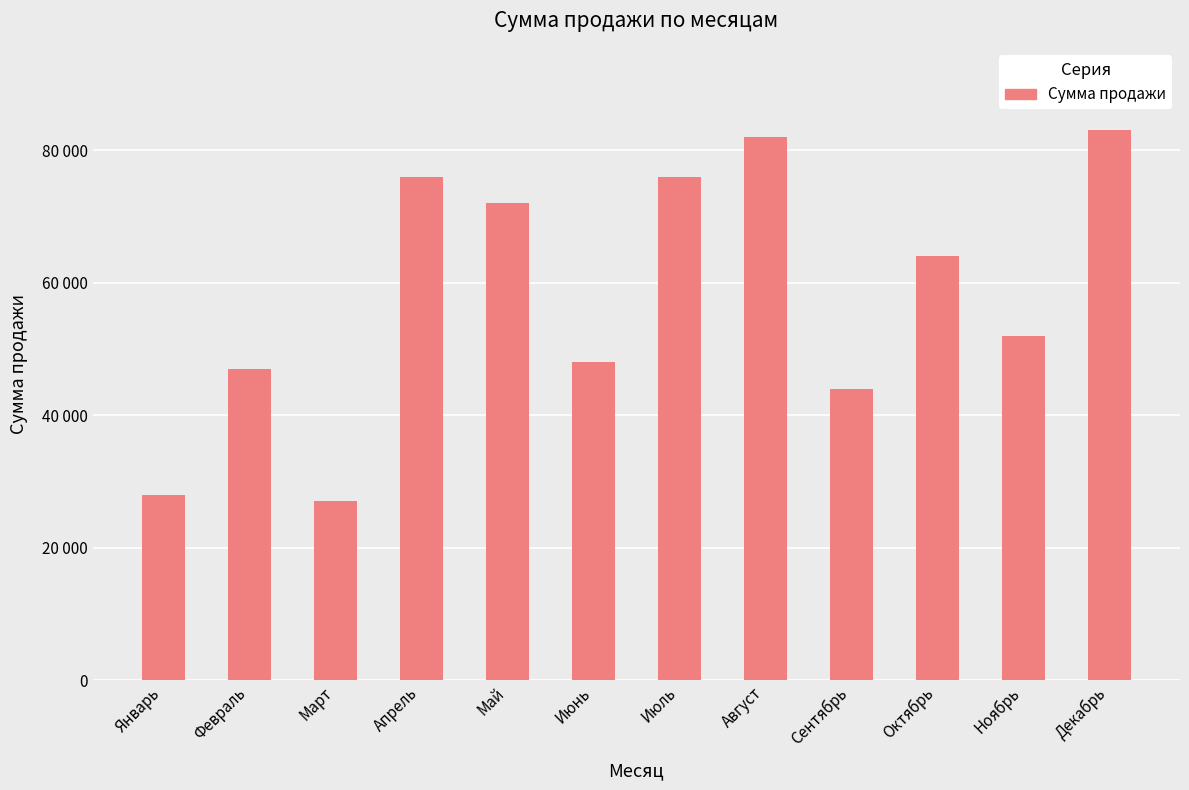

True or false: the data shows 27000 at Март.

True